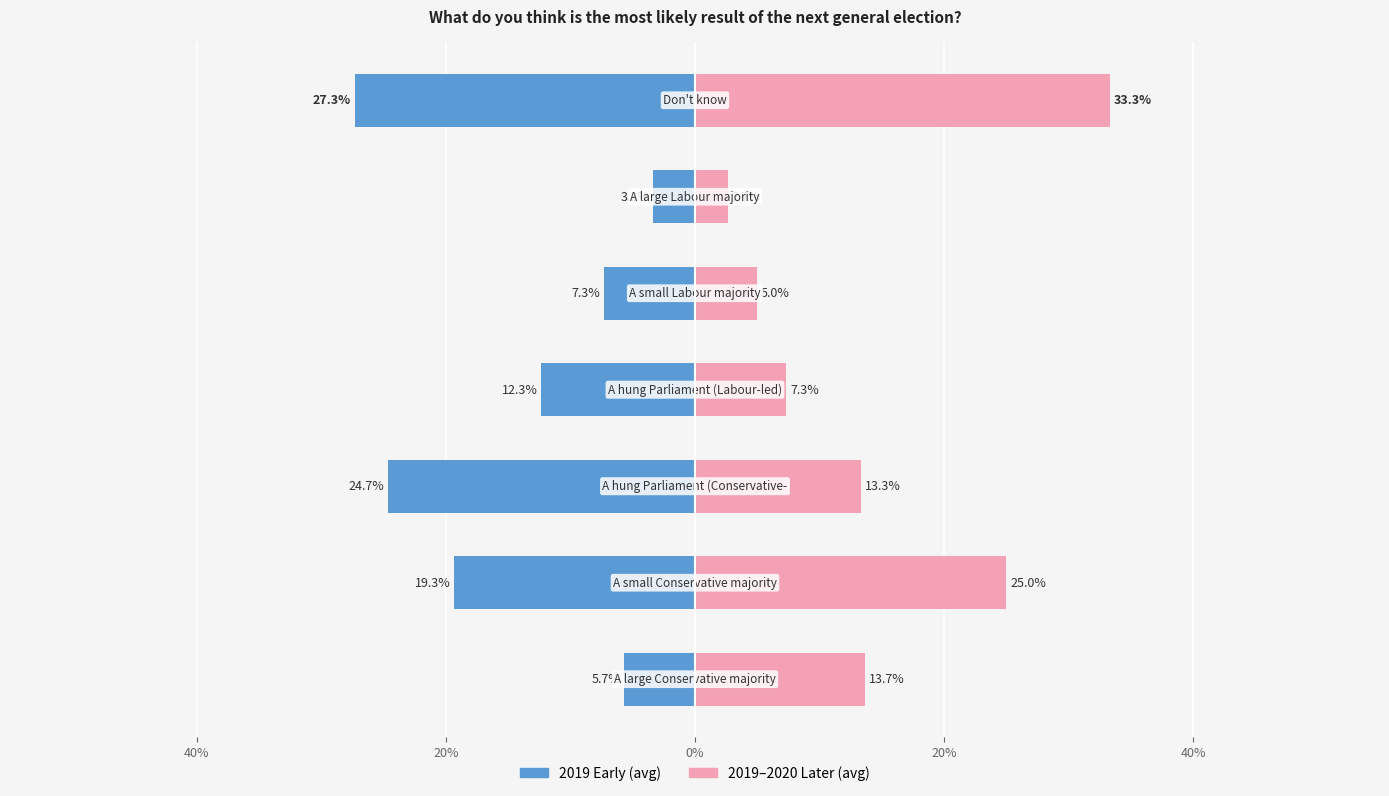

Are the bars grouped side by side (vs. stacked)?

Yes